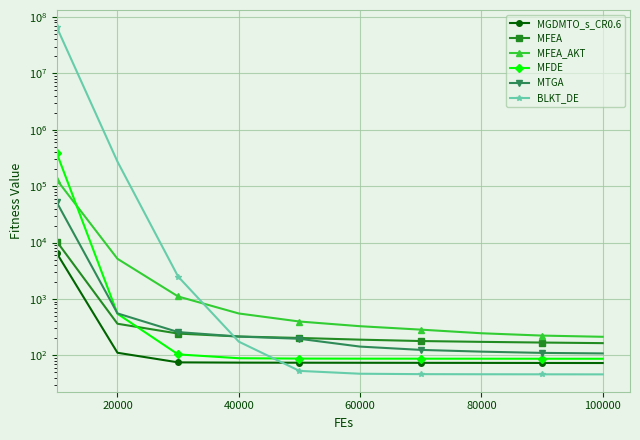

What is the difference between the MFDE values at 40000 and 100000?

16.7